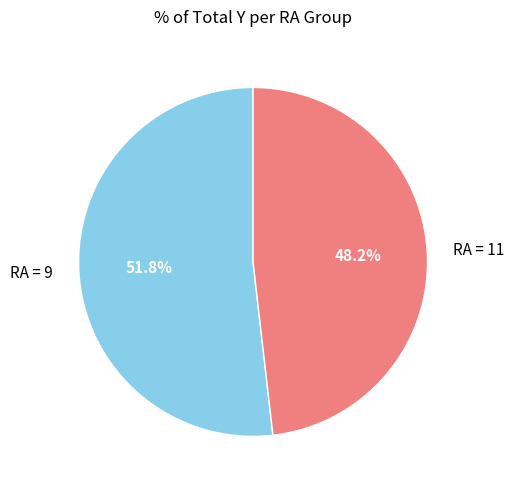

Do RA = 11 and RA = 9 together represent more than half of the pie?

Yes